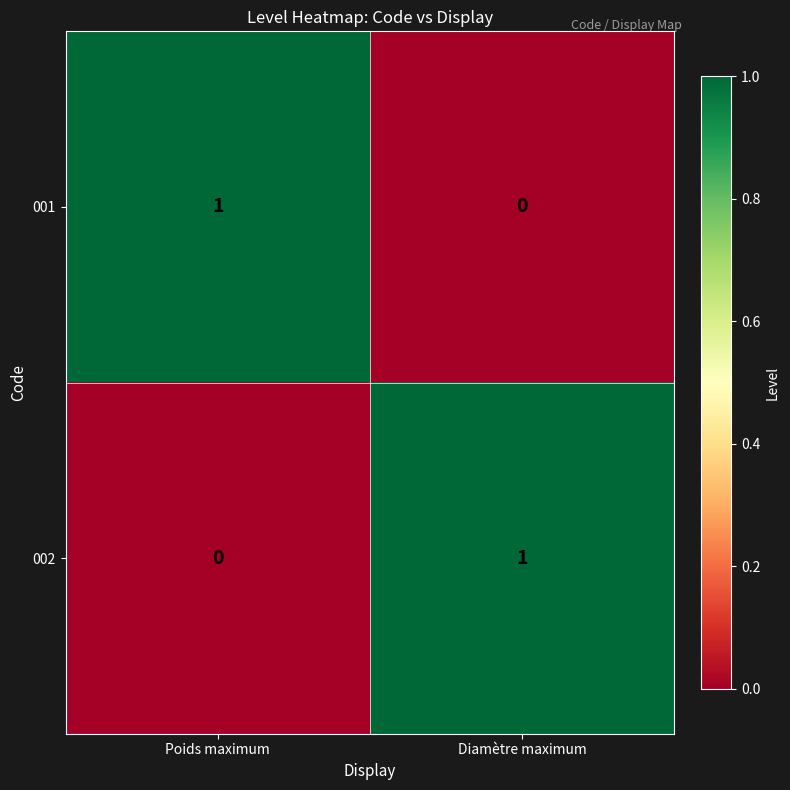

How many series are shown in this chart?

2